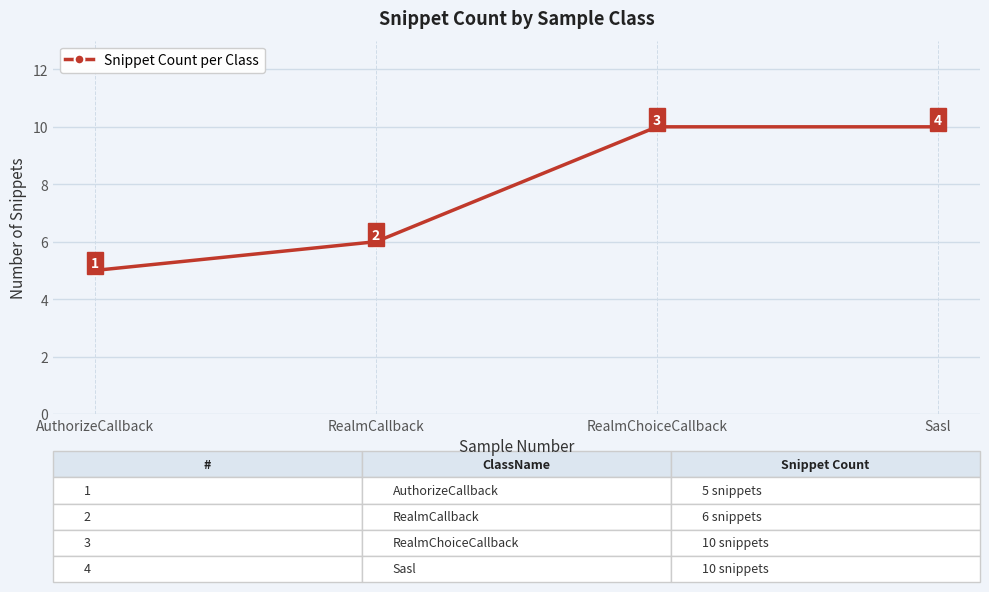

What is the value of the 2nd point from the left?

6